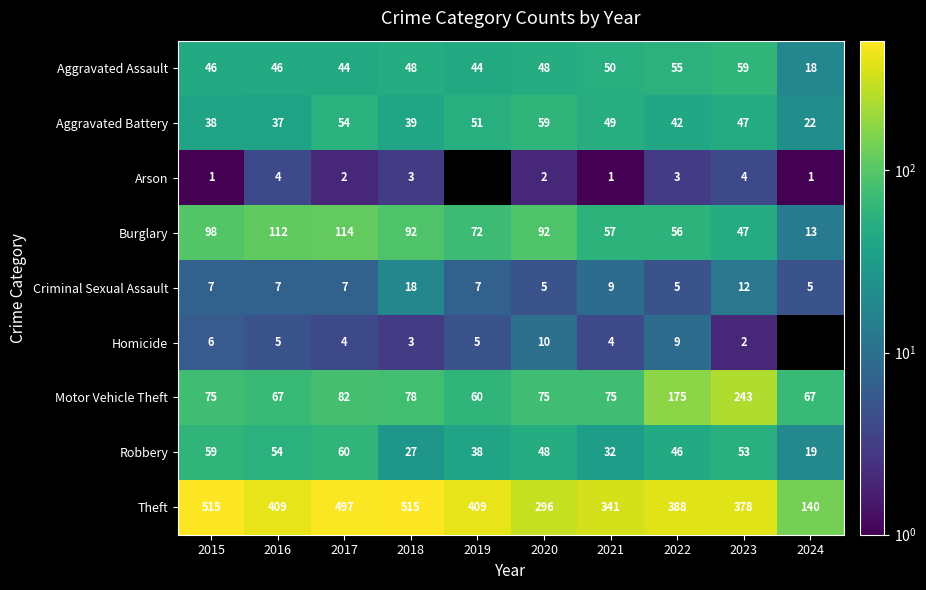

What is the minimum value for Motor Vehicle Theft?

60